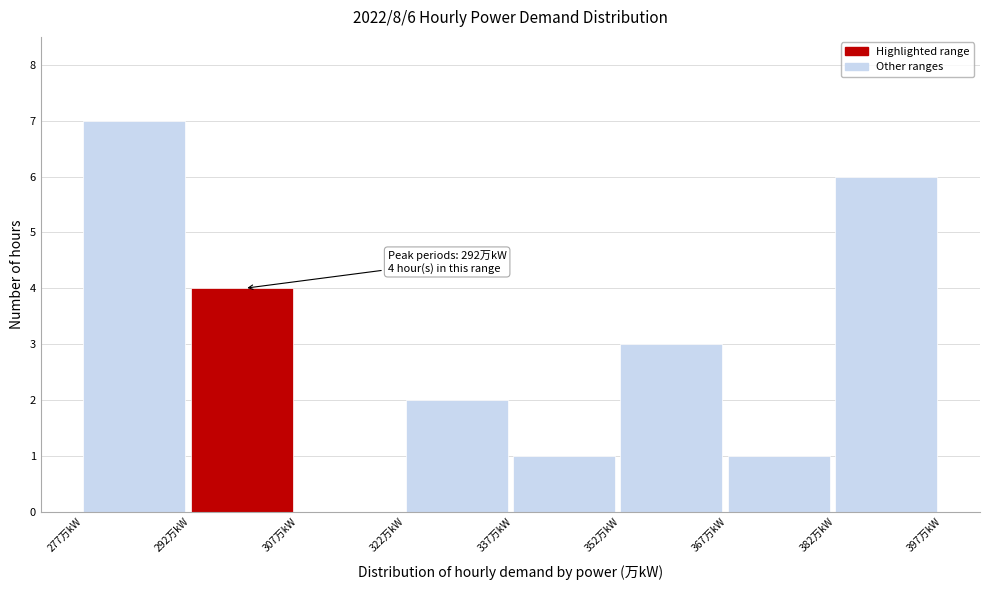

Which range on the x-axis has the tallest bar?

277 to 292